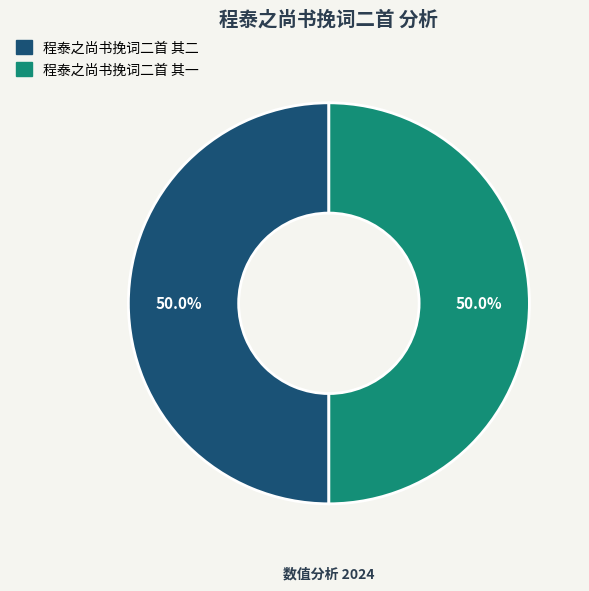

What is the total percentage of 程泰之尚书挽词二首 其一 and 程泰之尚书挽词二首 其二?

100.0%